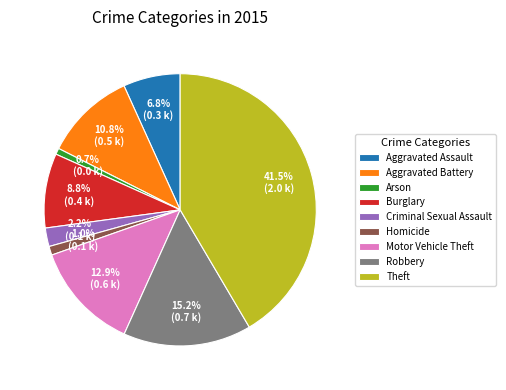

Which has a higher value, Aggravated Battery or Aggravated Assault?

Aggravated Battery